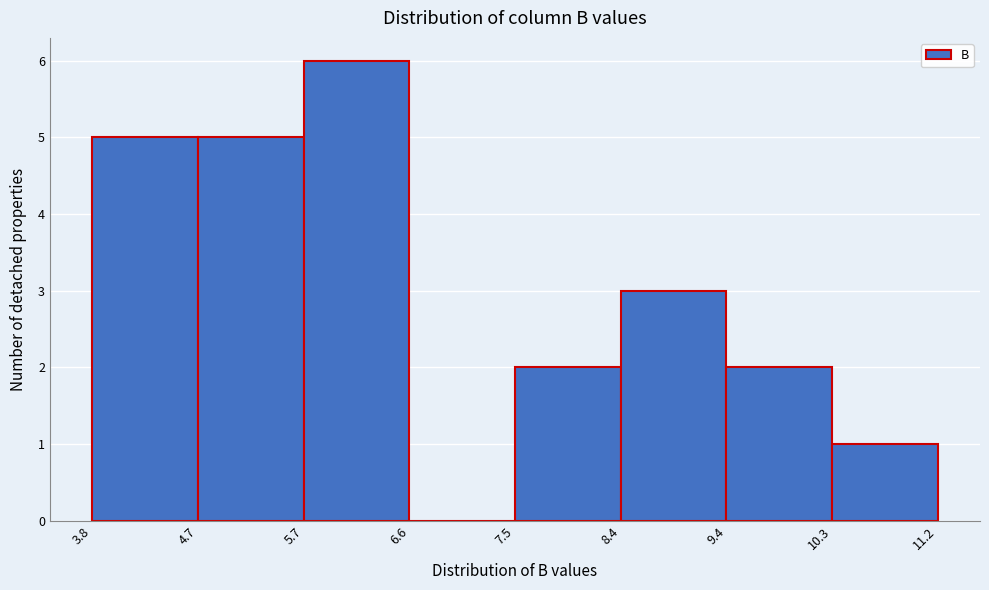

What is the height of the bar covering 3.8 to 4.7 on the x-axis? The values are not printed on the chart, so give them approximately, as read against the axis.

5